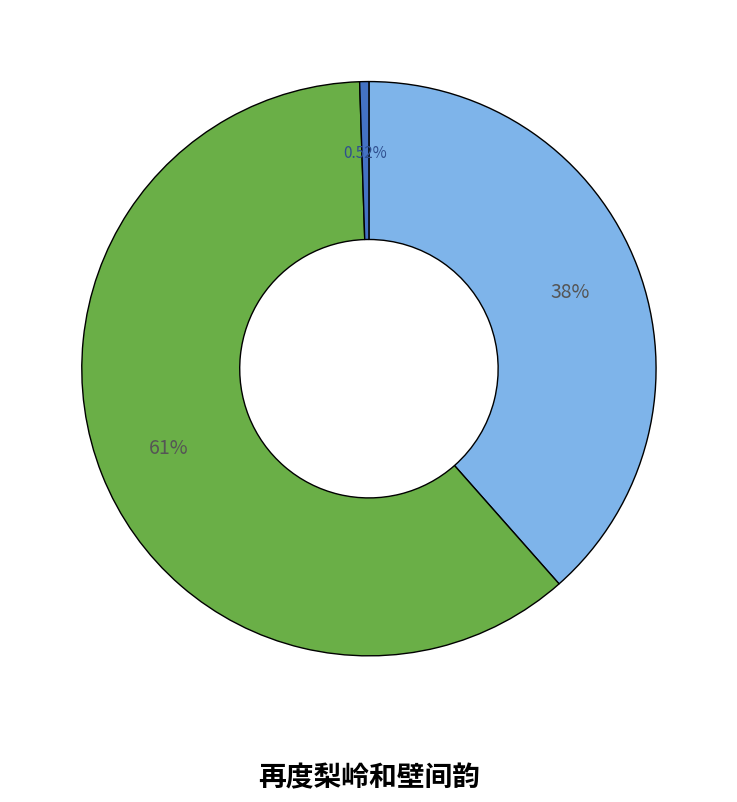

Is there any slice that represents more than half of the pie?

Yes